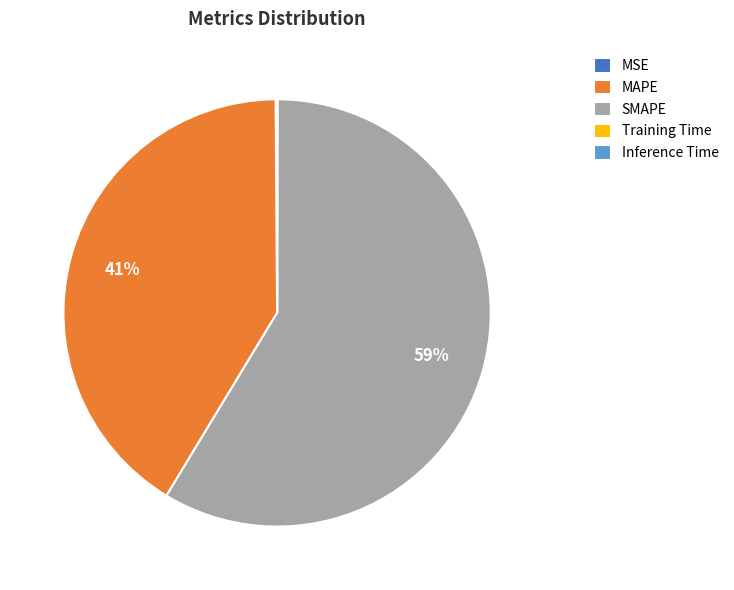

To the nearest percent, what is the average slice percentage?

20%